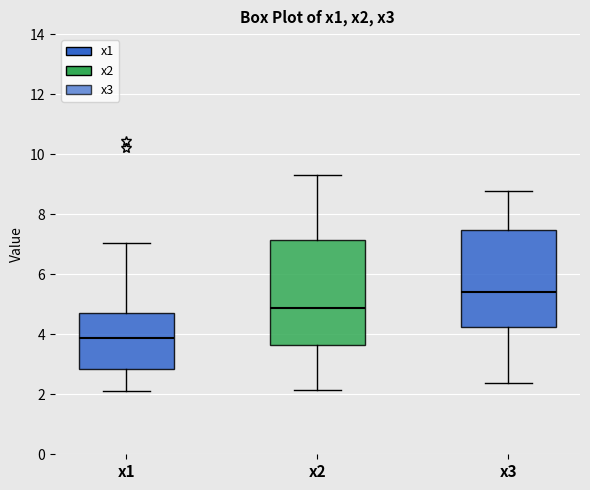

Which box has the lowest median line?

x1